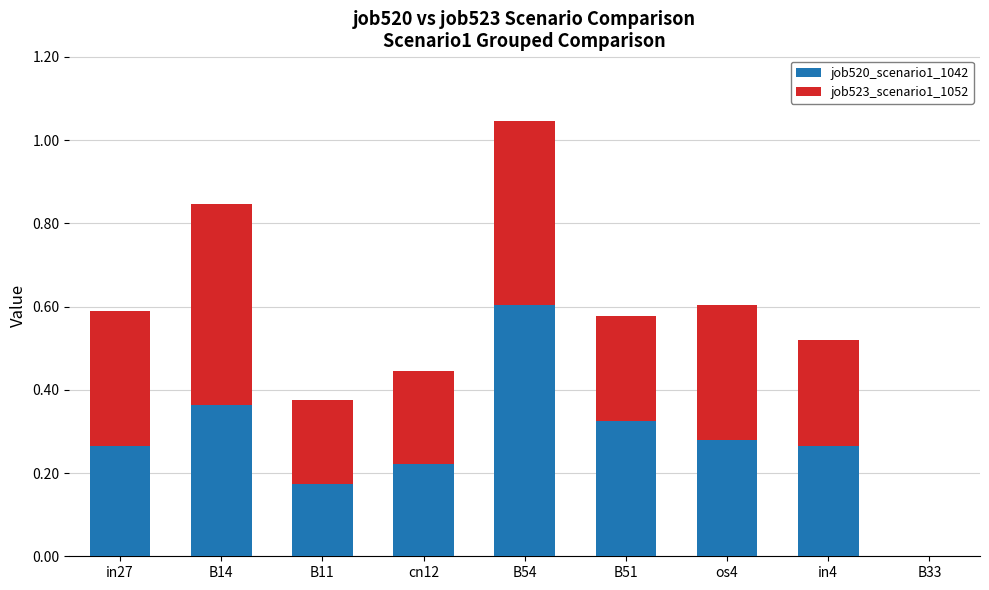

The value of job520_scenario1_1042 at in27 is 0.1. True or false?

False